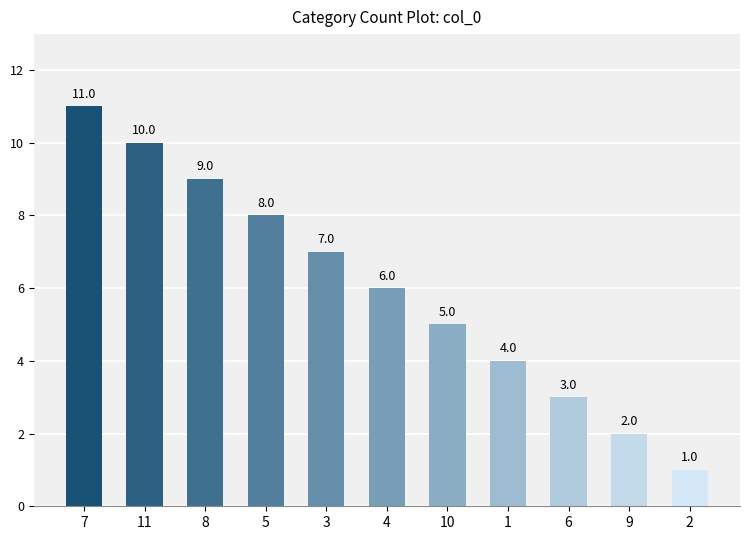

Which label corresponds to the smallest value in the chart?

2